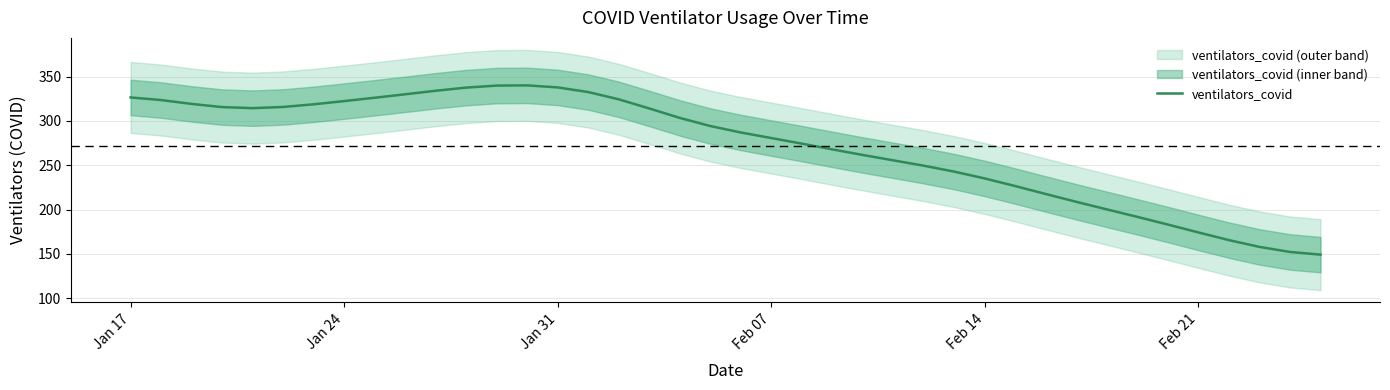

Is this an area chart (filled region under the line)?

No